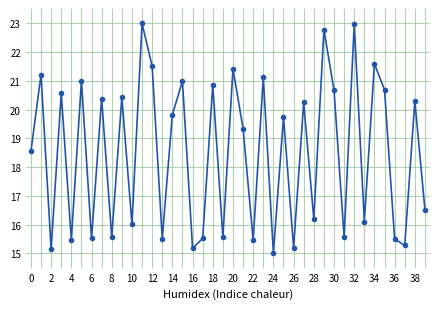

What is the maximum value shown in the chart?

23.0